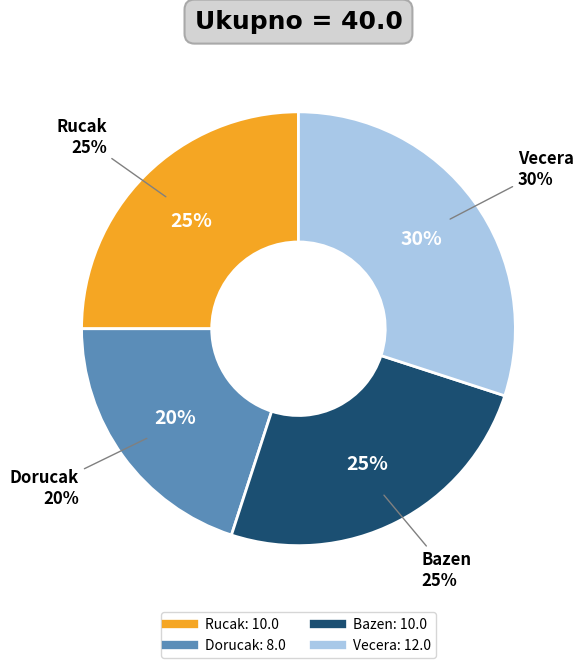

What is the ratio of the value at Dorucak to the value at Bazen?

0.8